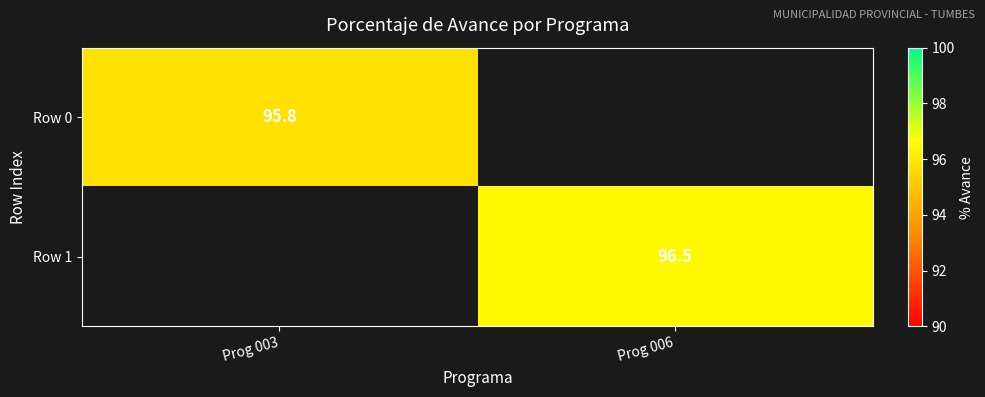

At which category does the chart reach its peak across all series?

Prog 006